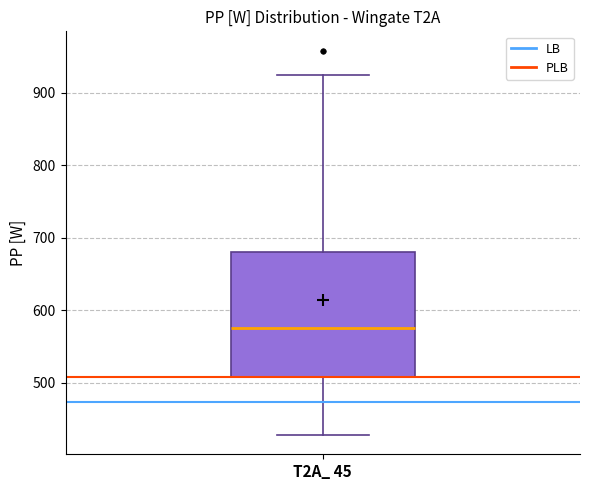

Read this box plot against the y-axis: the position of the median line, the range covered by the box, and the ends of both whiskers. The values are not printed on the chart, so give them approximately, as read against the axis.

median 580, box 510 to 680, whiskers 430 to 920